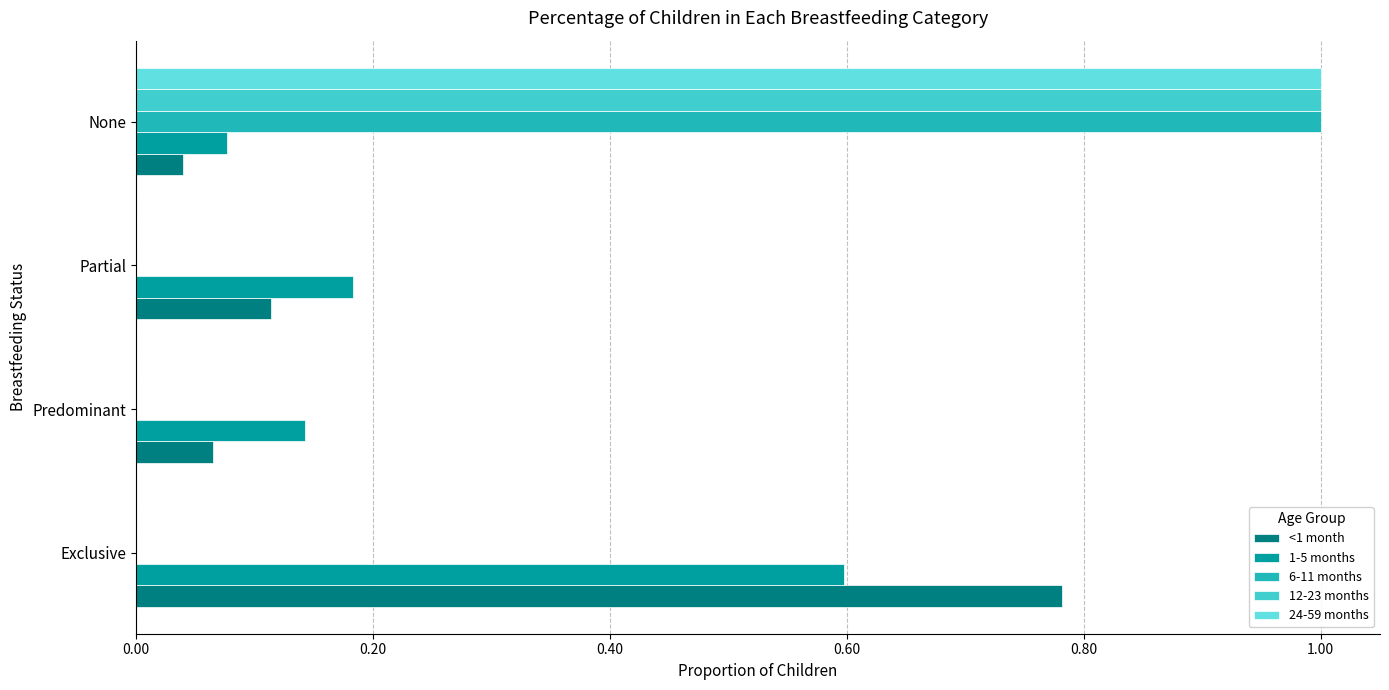

What is the highest value of the 6-11 months series?

1.0